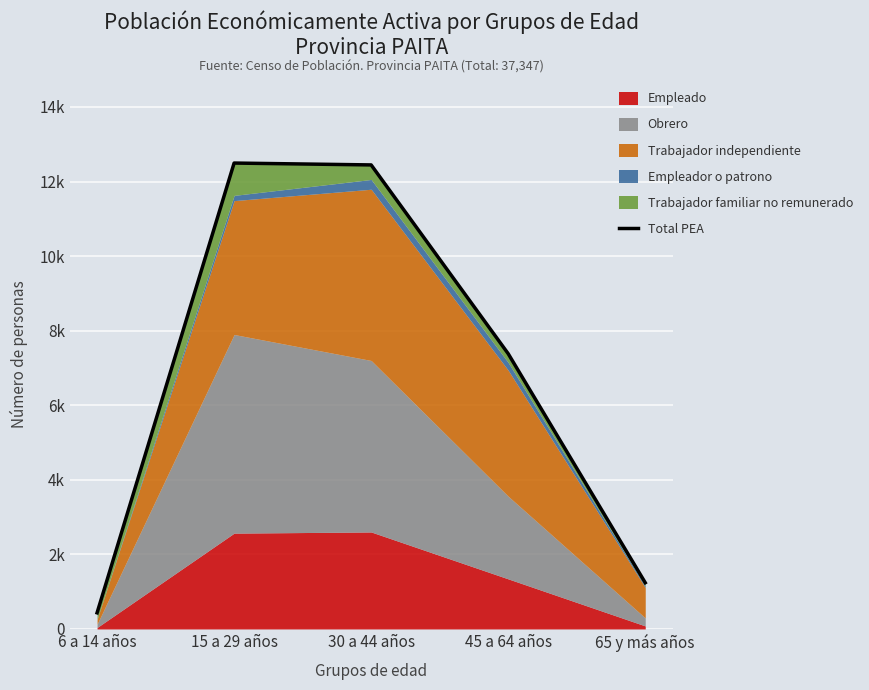

What is the average value?

6799